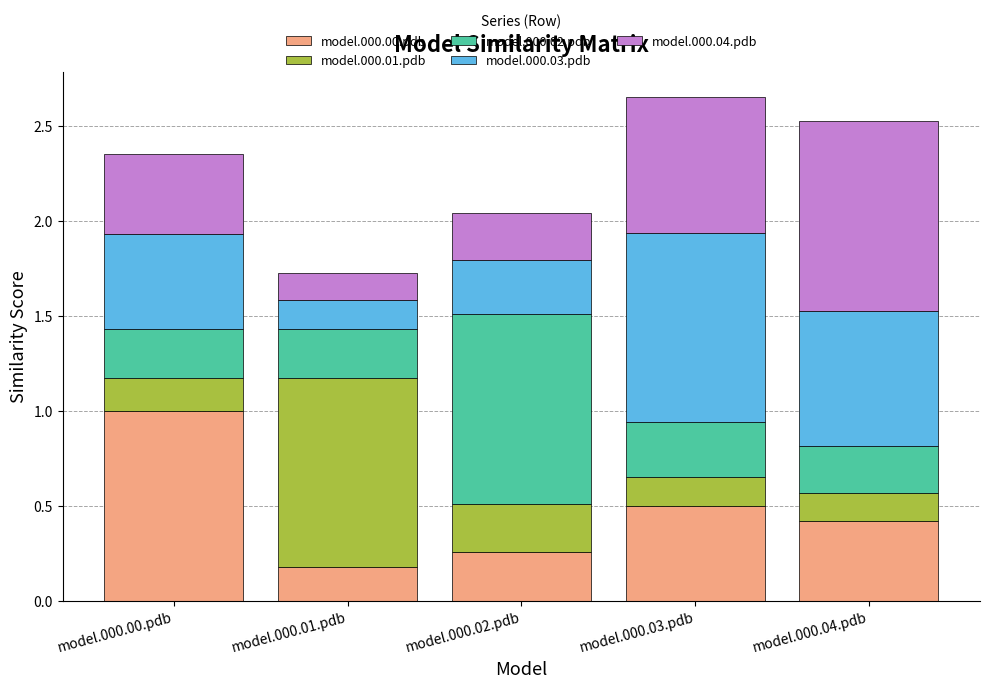

Which category has the highest value in the model.000.00.pdb series?

model.000.00.pdb